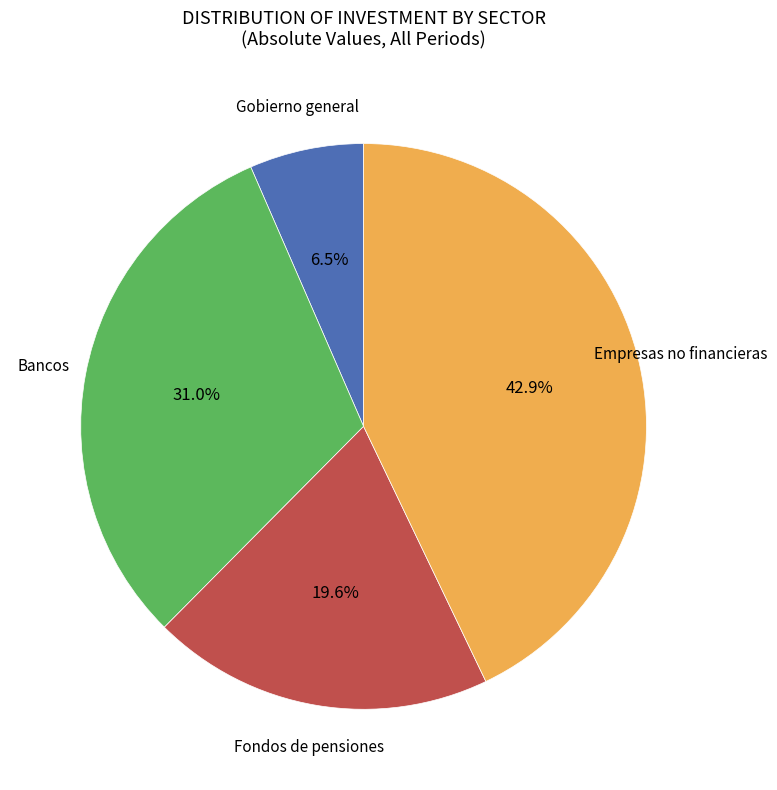

Is there any slice that represents more than half of the pie?

No